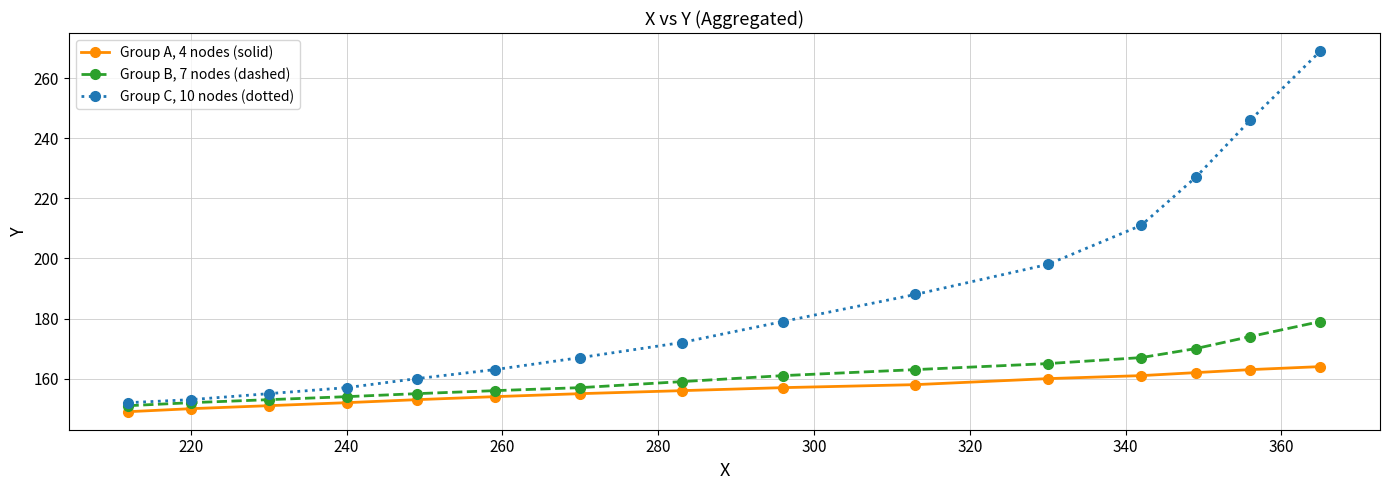

True or false: Group A, 4 nodes (solid) and Group B, 7 nodes (dashed) intersect in this chart.

False